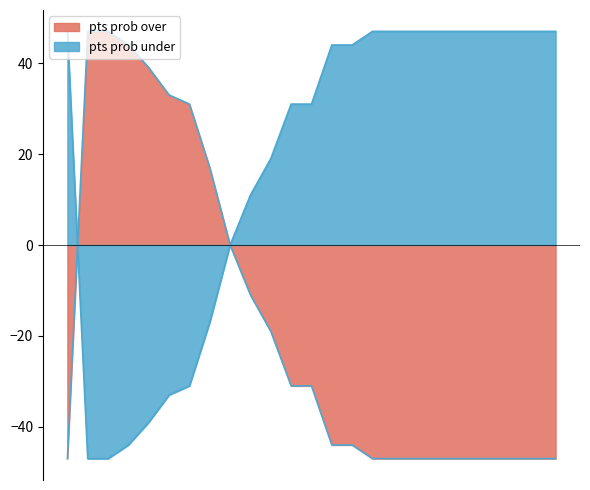

The pts prob over series shows 77 at 1. True or false?

False